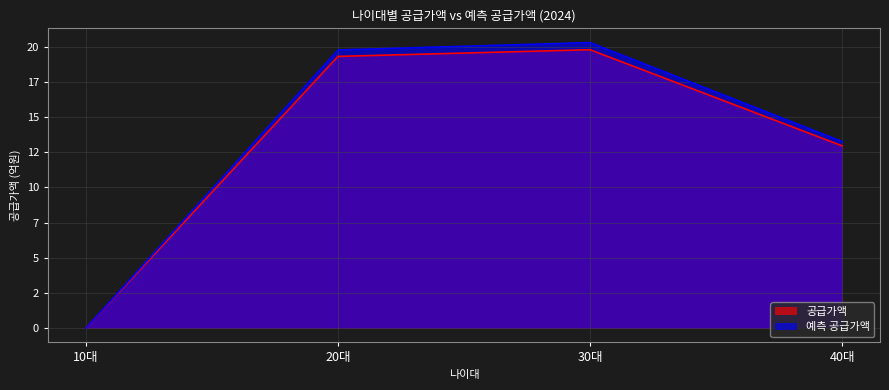

What are all the series names shown in the legend?

공급가액, 예측 공급가액